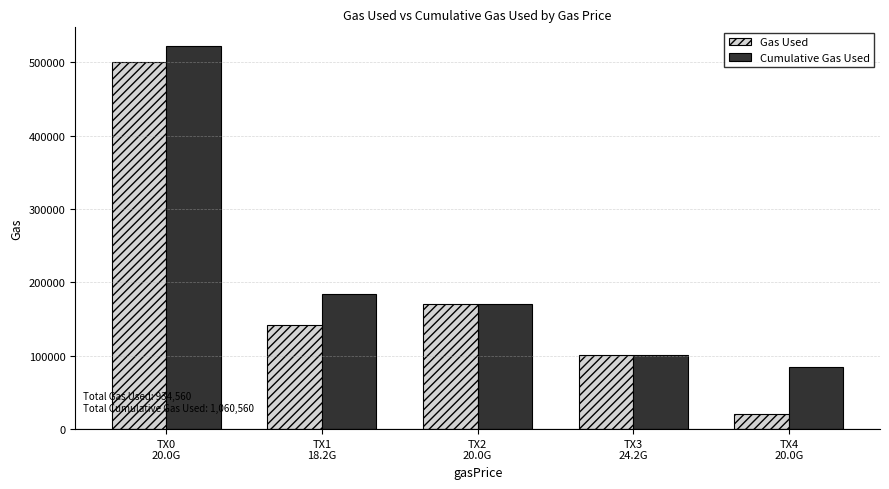

What is the label of the 4th bar from the left?

TX3
24.2G